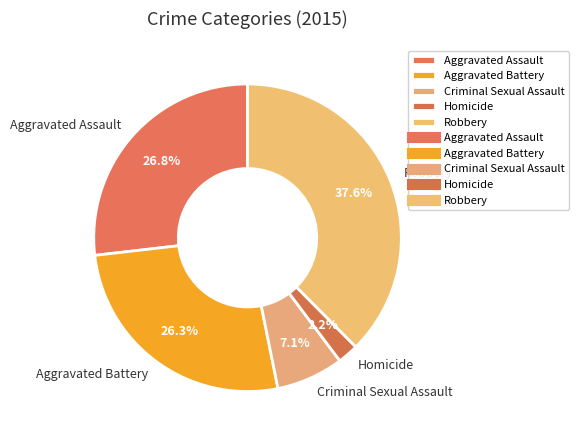

What is the smallest slice in the pie chart?

Homicide